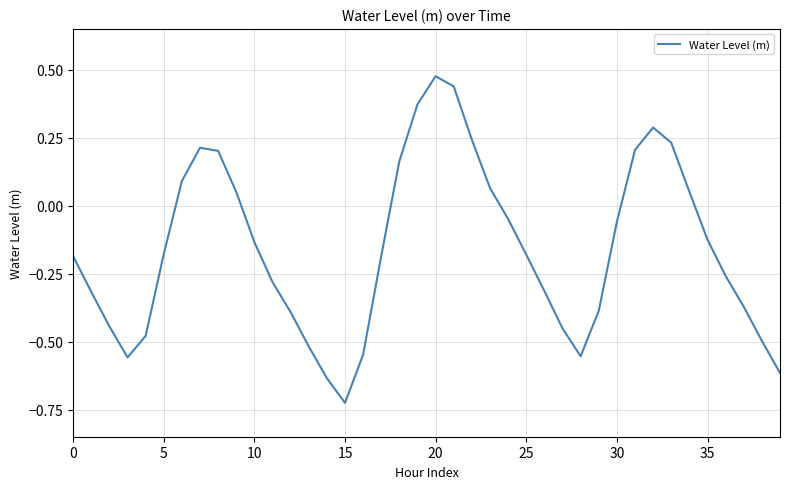

What is the difference between the maximum and minimum values?

1.2